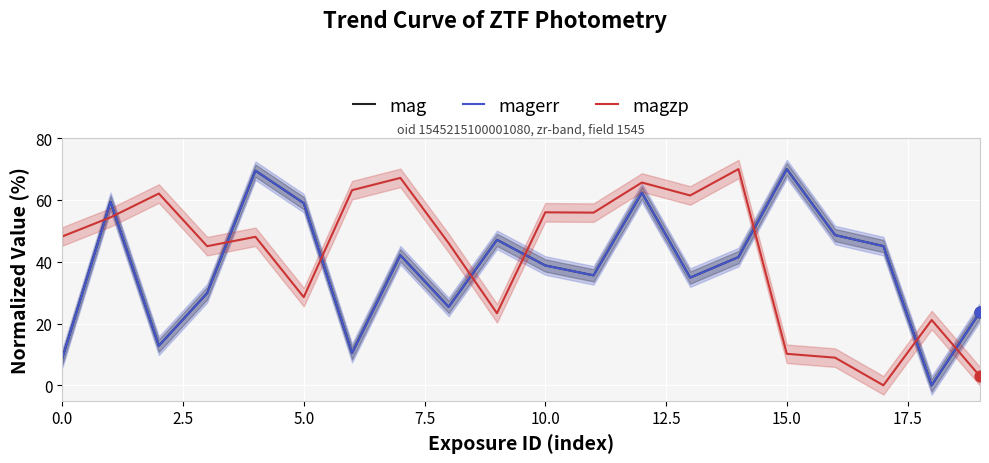

Is the value of magzp at 5.0 greater than the value of magerr at 0.0?

Yes